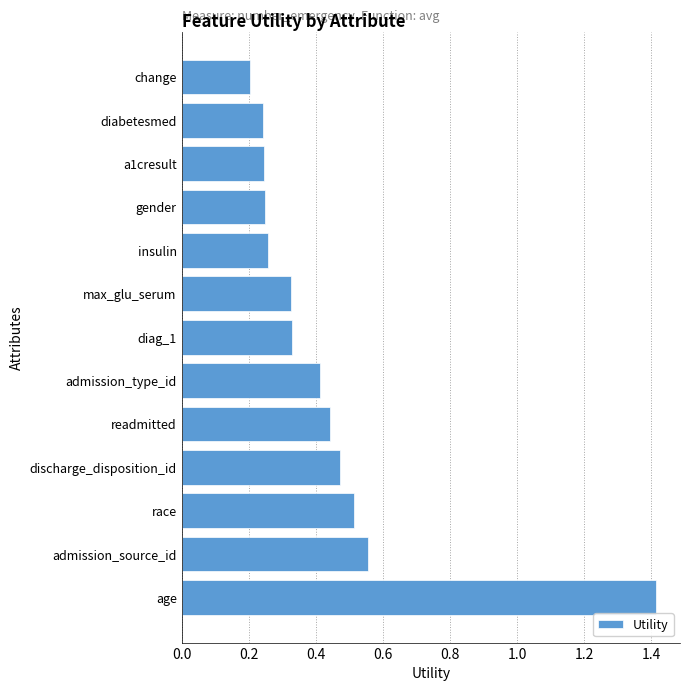

How many bars are there in total?

13